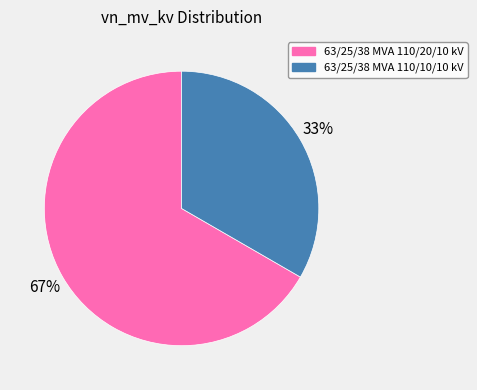

Does 63/25/38 MVA 110/10/10 kV represent more than half of the total?

No